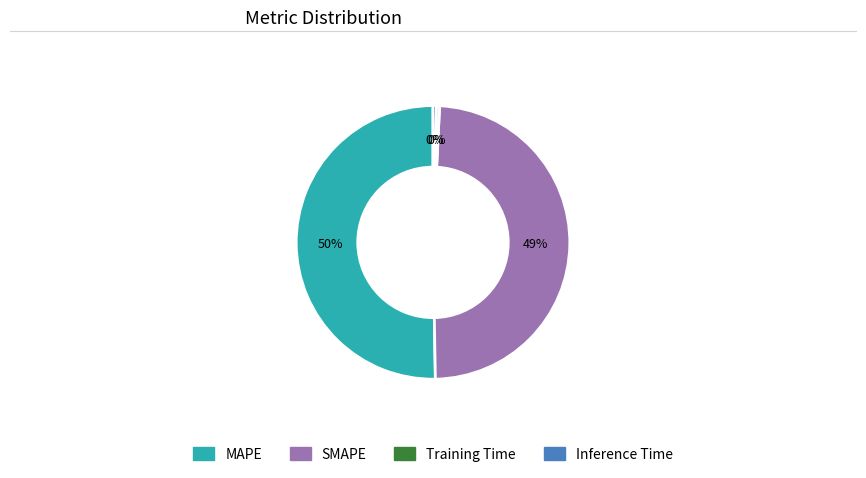

To the nearest percent, what is the average slice percentage?

25%